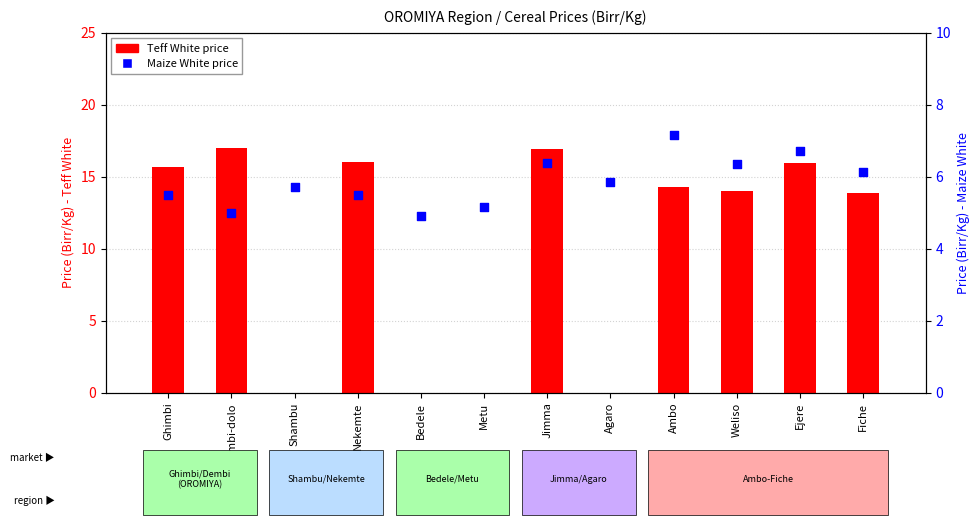

What is the total value across all series at Ejere?

22.6